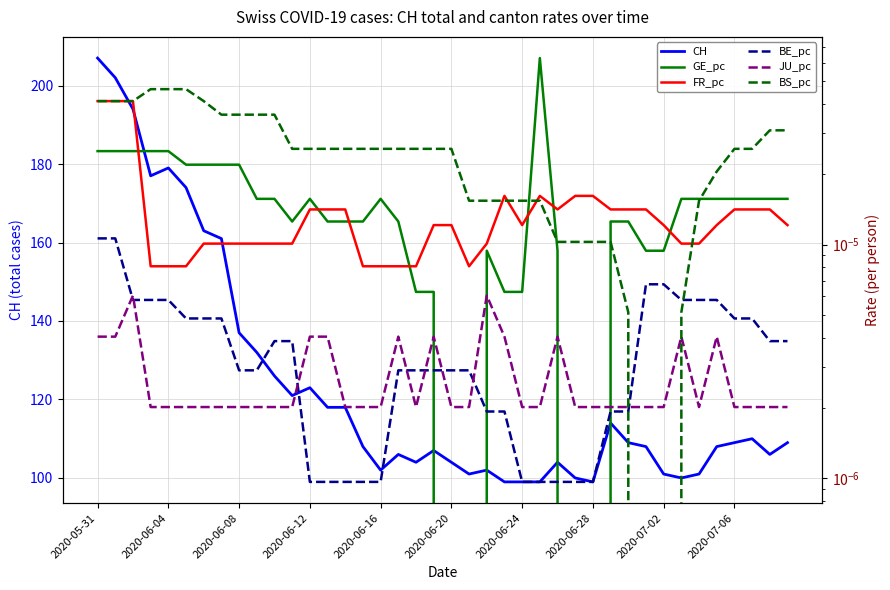

The value of JU_pc at 31 is 0.0. True or false?

True